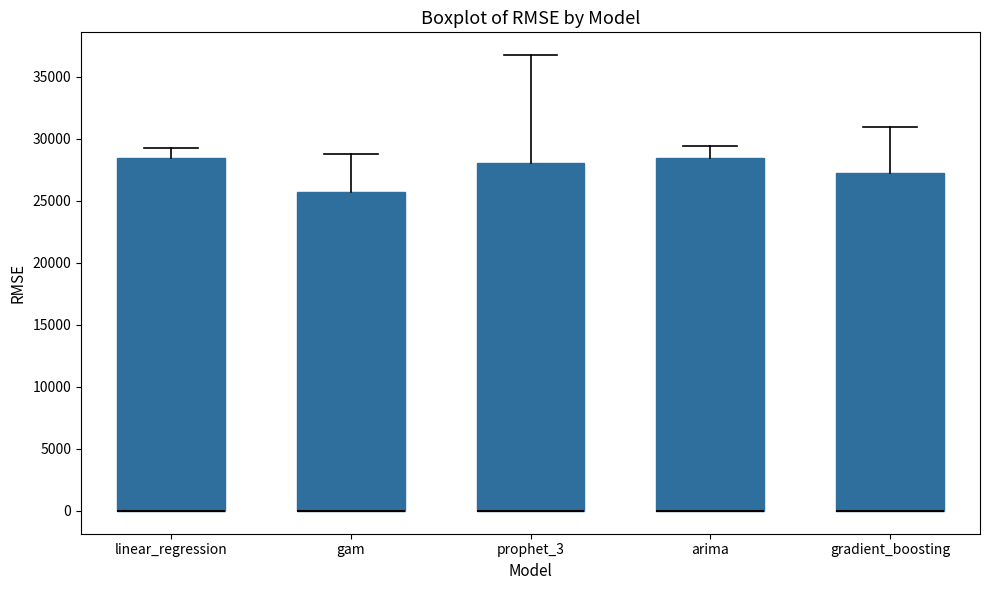

Where is the lower edge of the box for prophet_3 on the y-axis? The values are not printed on the chart, so give them approximately, as read against the axis.

0